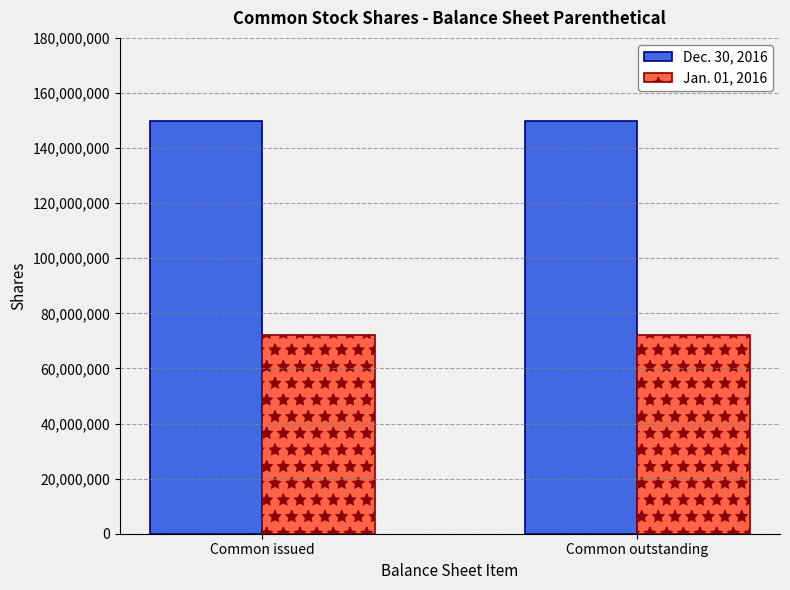

What is the spread (max minus min) of values at Common outstanding?

78000000